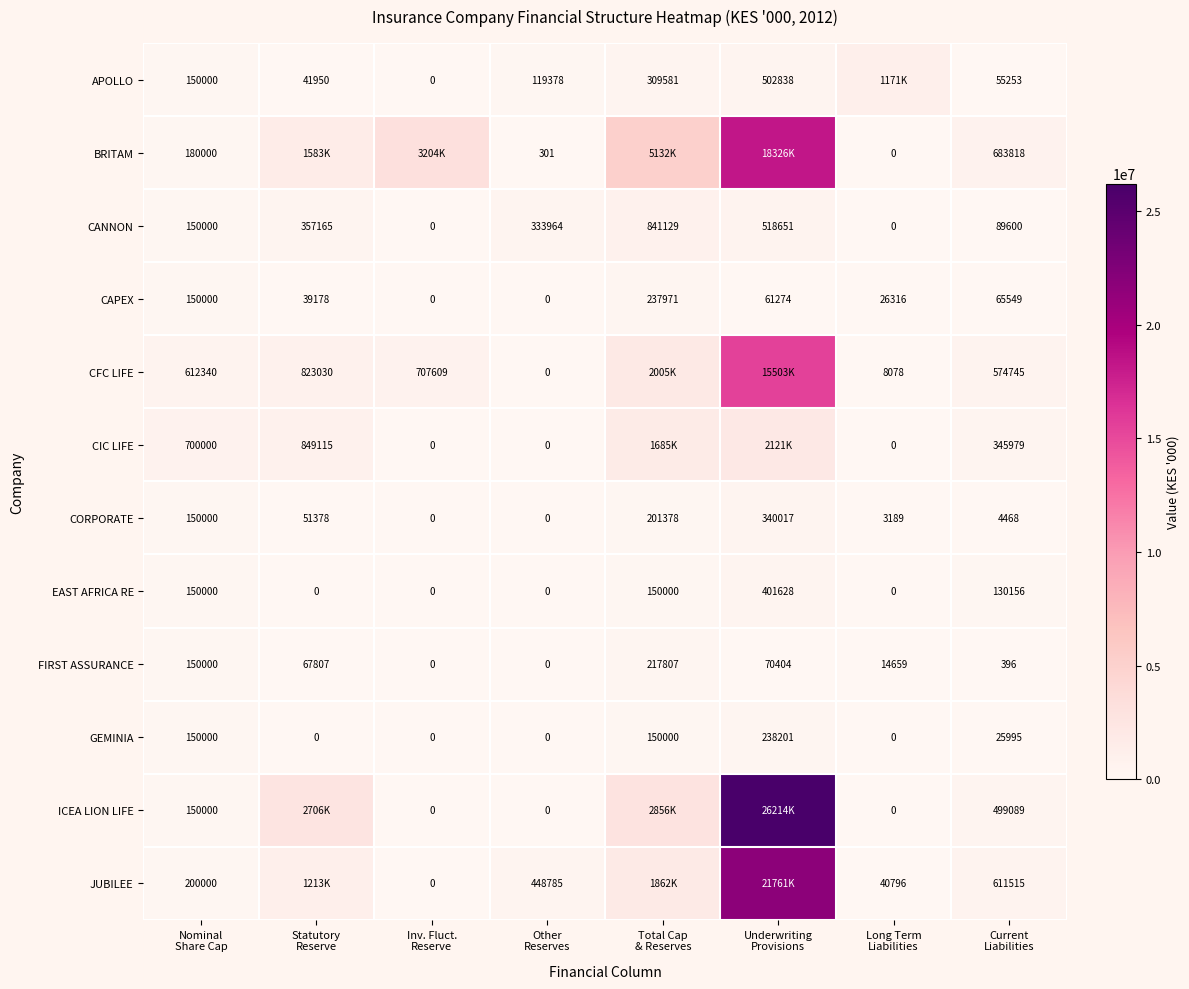

What is the spread (max minus min) of values at Nominal
Share Cap?

550000